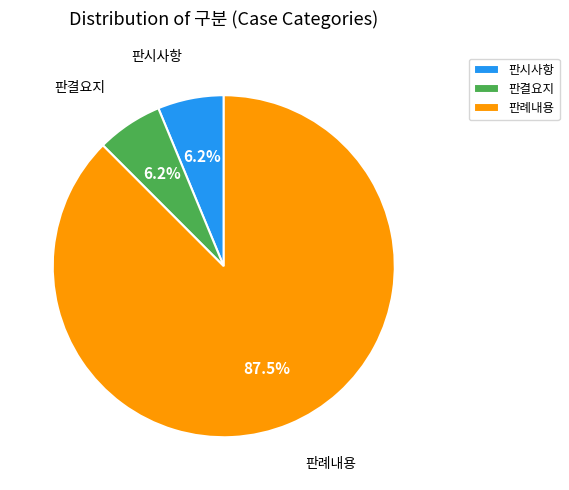

Combined, do 판결요지 and 판례내용 account for over 50%?

Yes